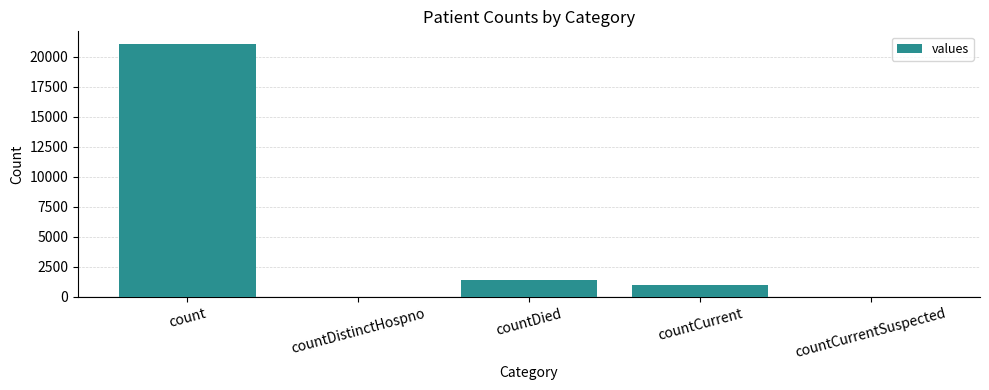

How many series are shown in this chart?

1